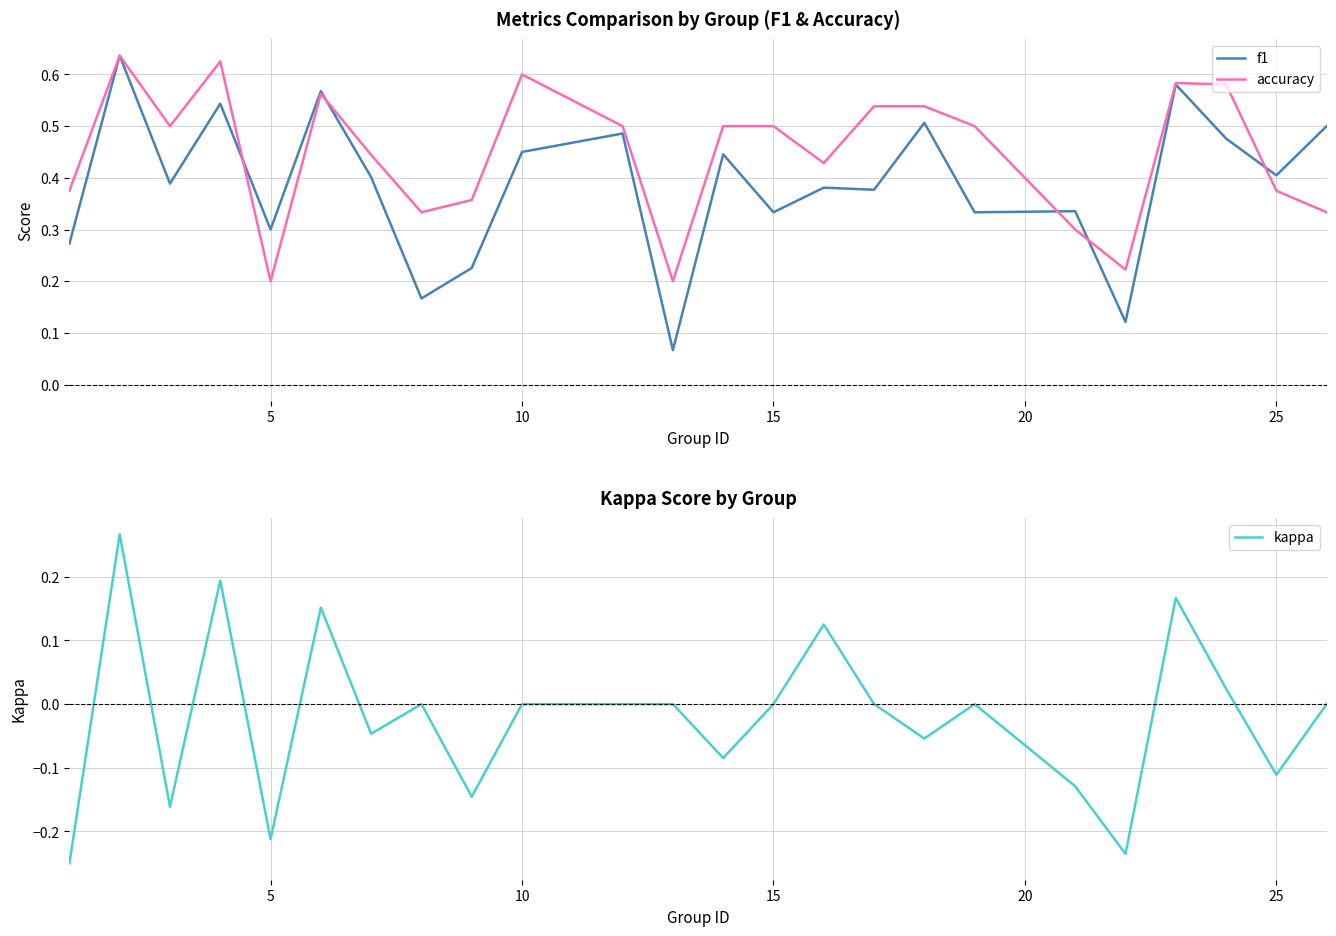

Rank the series by their maximum value, from highest to lowest.

f1, accuracy, kappa